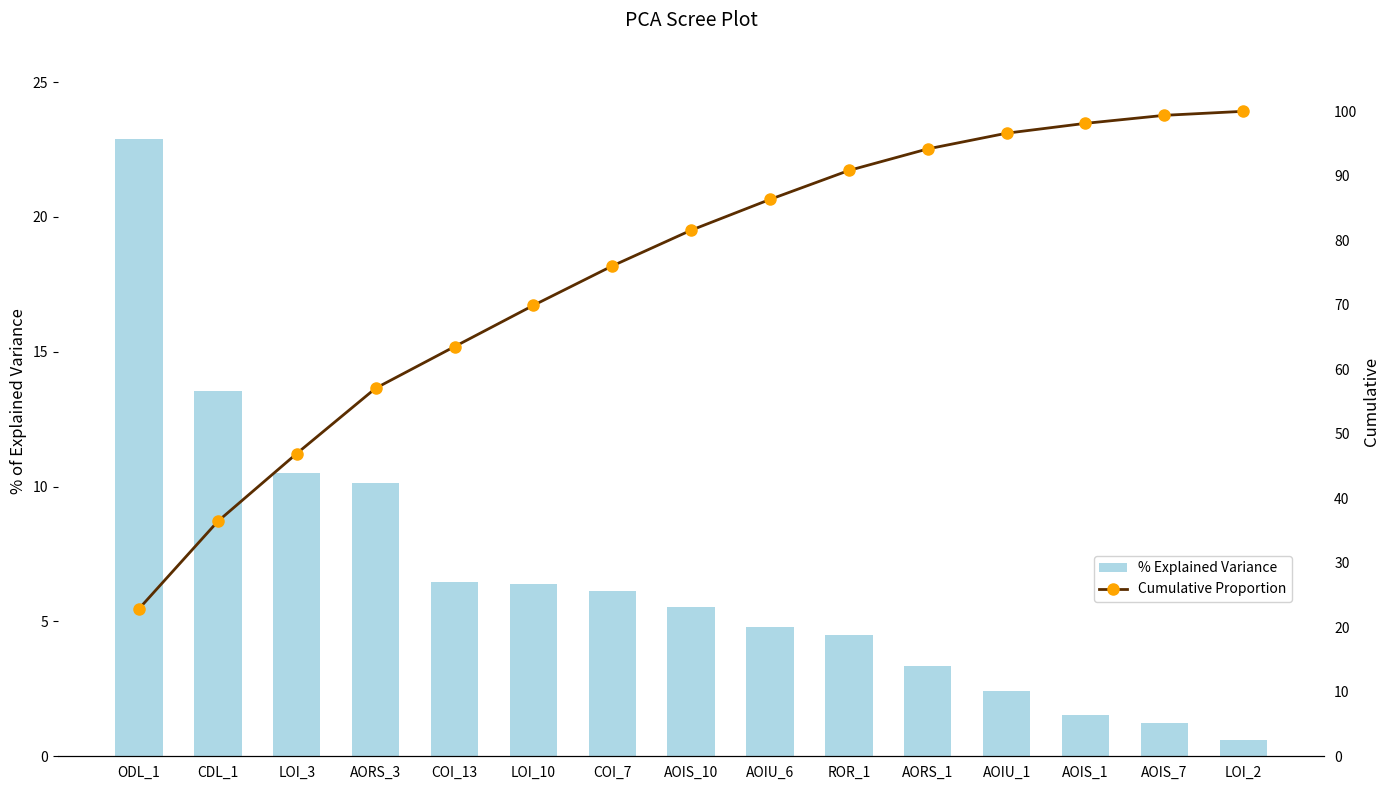

What position from the right is AORS_1?

5